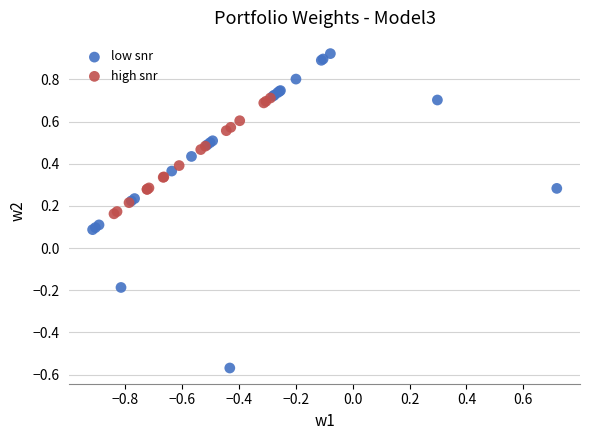

Which series reaches the minimum Y coordinate?

low snr